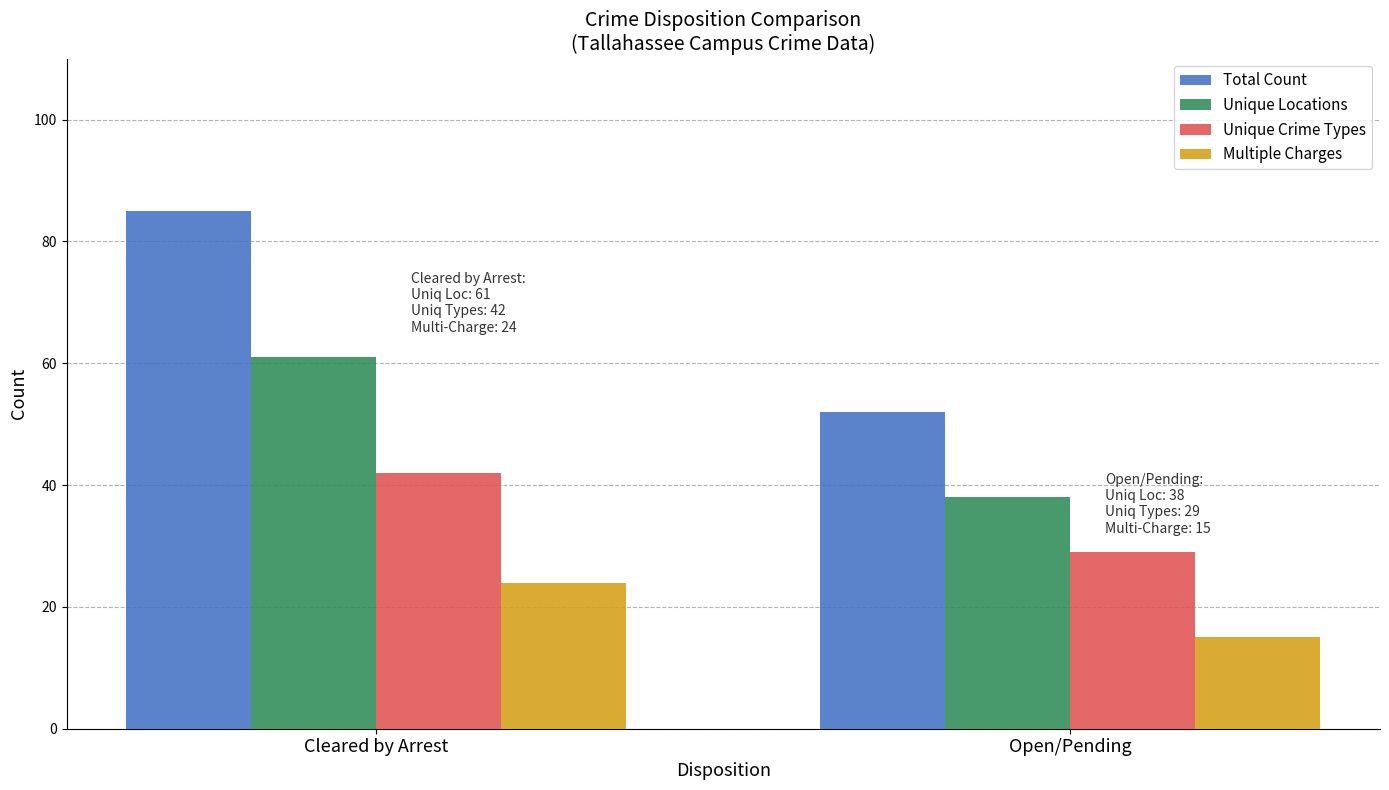

What is the label of the 2nd bar from the left?

Open/Pending